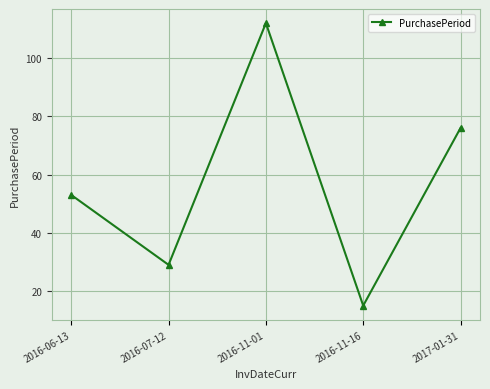

At which category does the data reach its first local valley?

2016-07-12